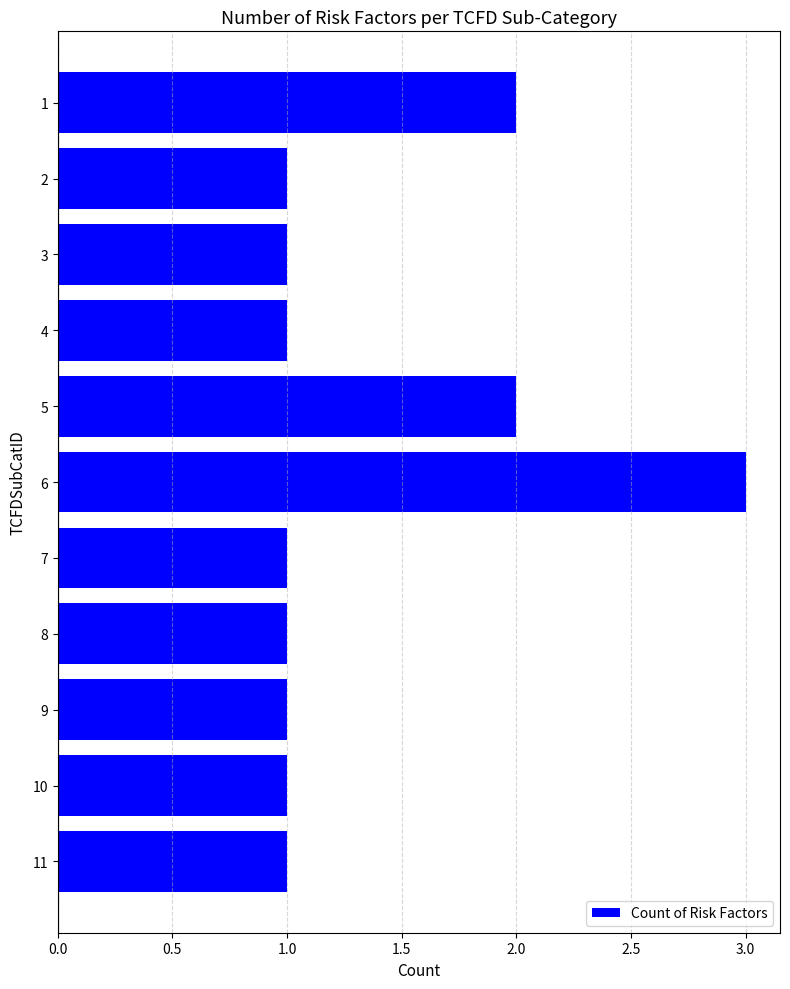

Count the number of data series in this chart.

1